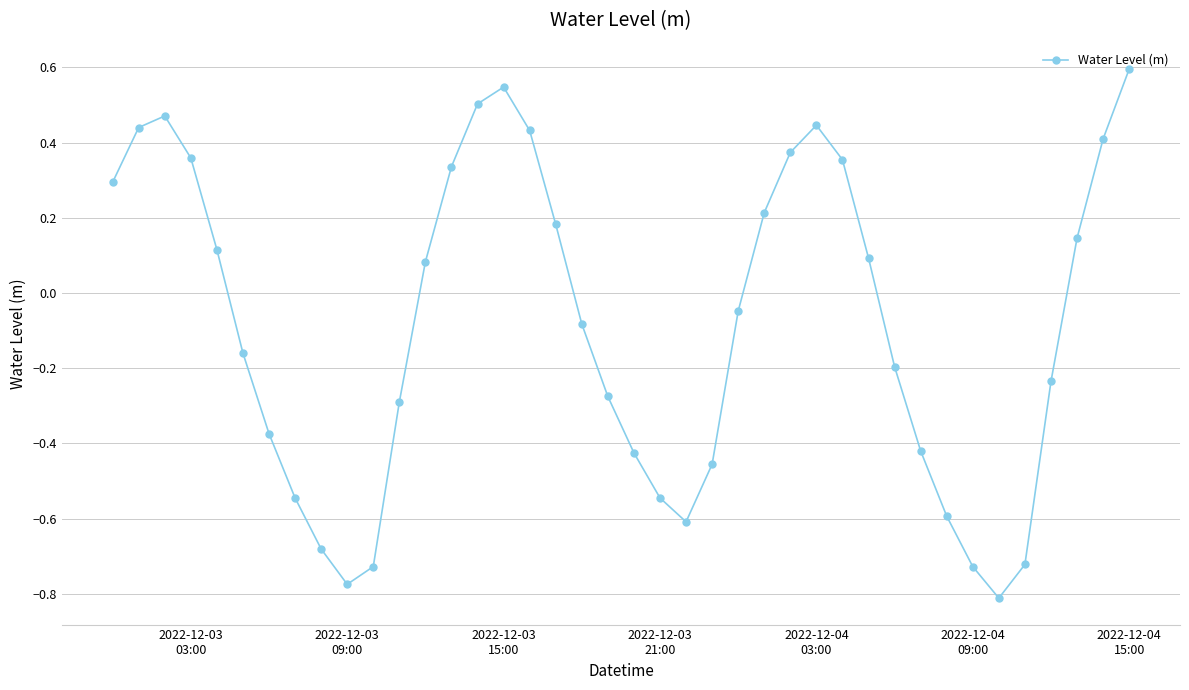

What is the difference between the second highest and minimum values?

1.4